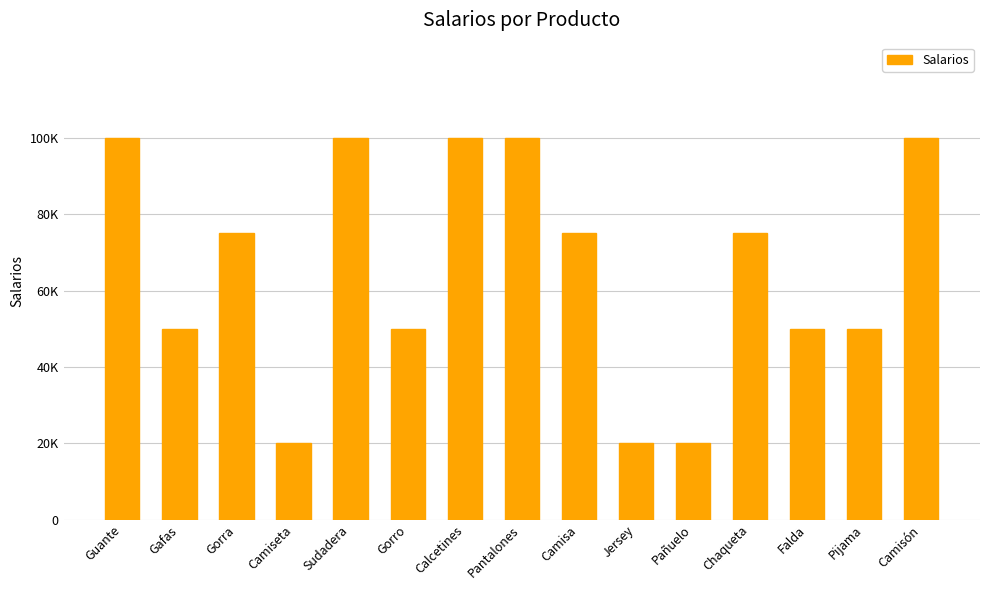

The value at Gorro is 50000. True or false?

True